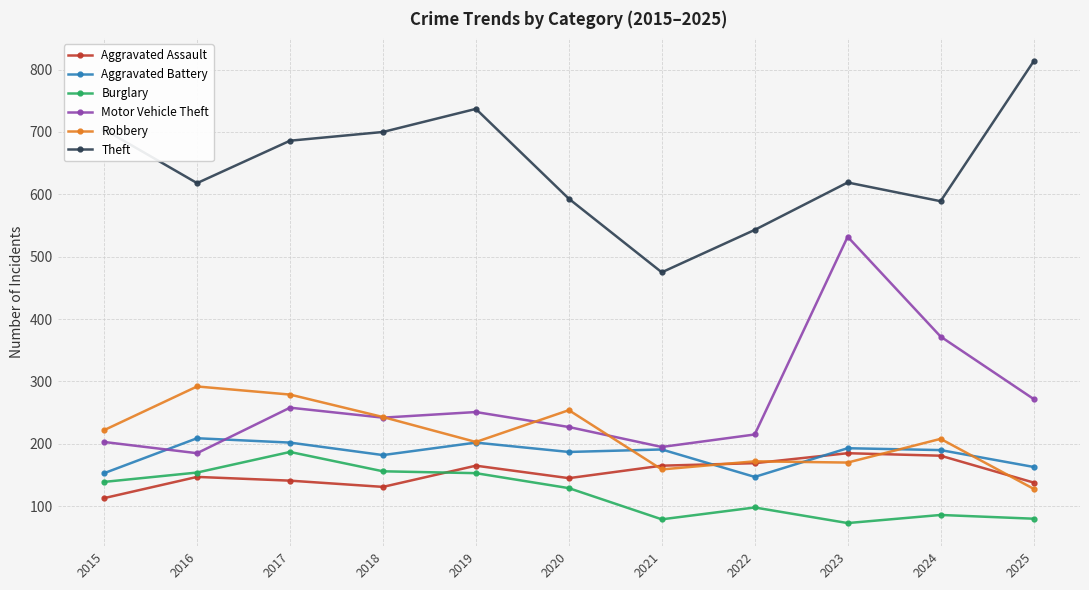

True or false: Aggravated Assault and Theft cross at least once.

False